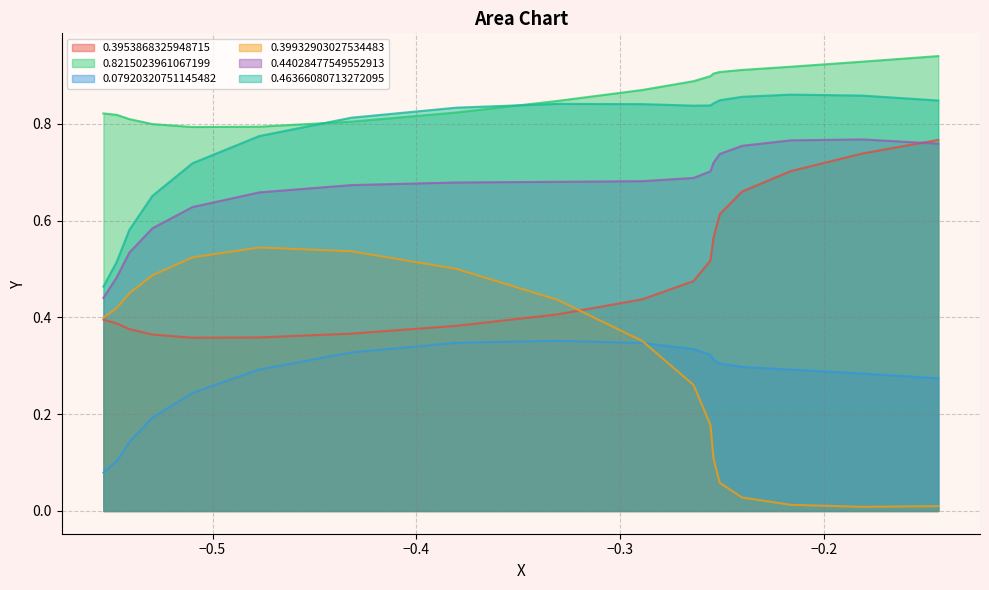

Which series has the largest total across all categories?

0.8215023961067199